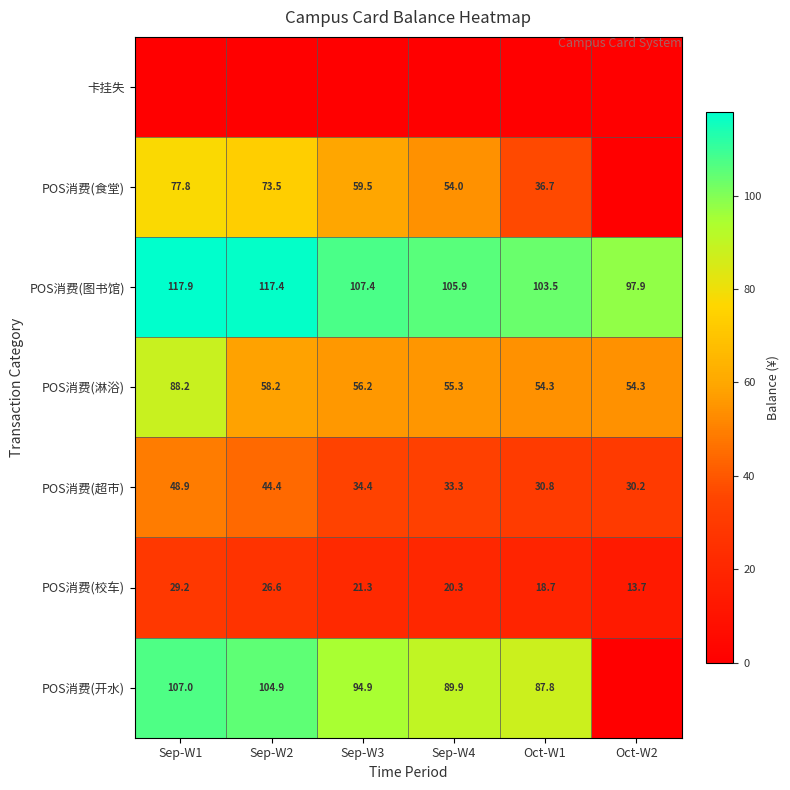

What is the difference between the highest and lowest values at Oct-W1?

103.5